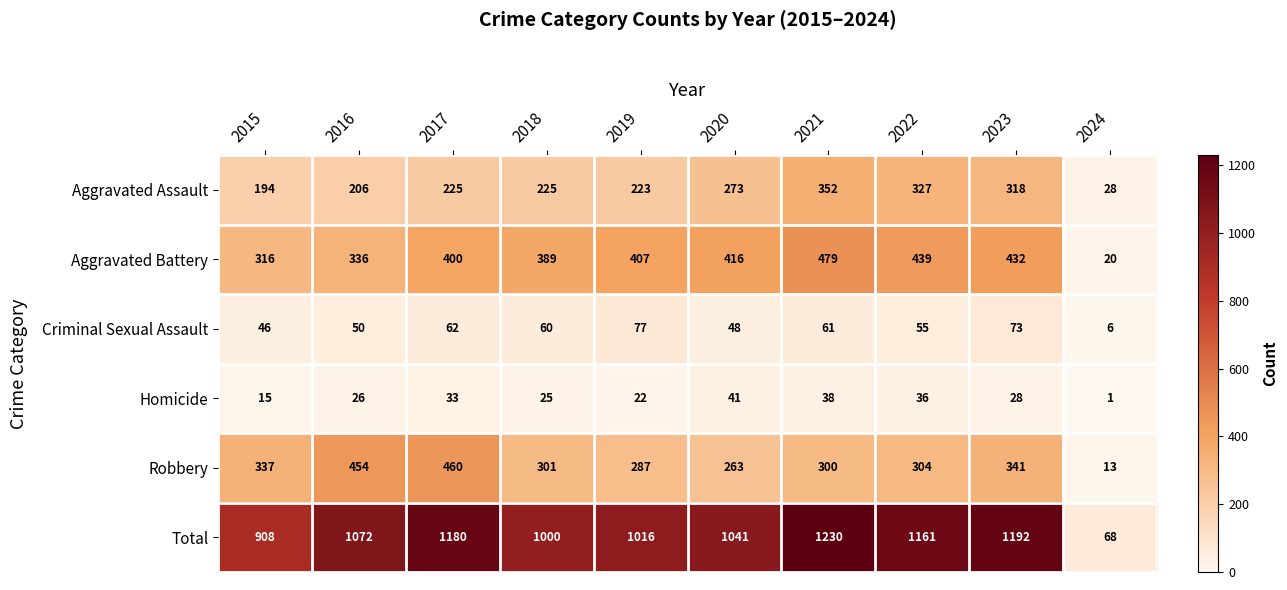

Rank the series at 2020 from lowest to highest value.

Homicide, Criminal Sexual Assault, Robbery, Aggravated Assault, Aggravated Battery, Total